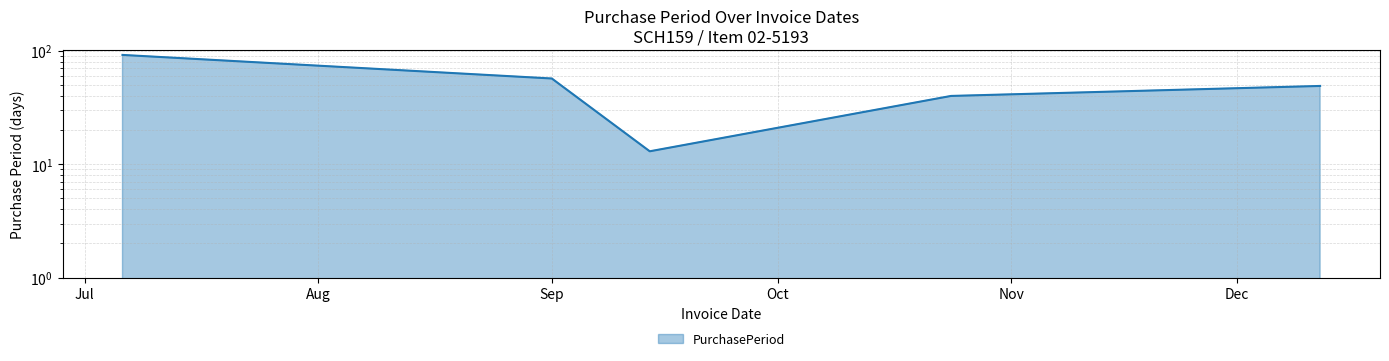

How many interior local valleys (lower than both neighbors) does the data have?

1